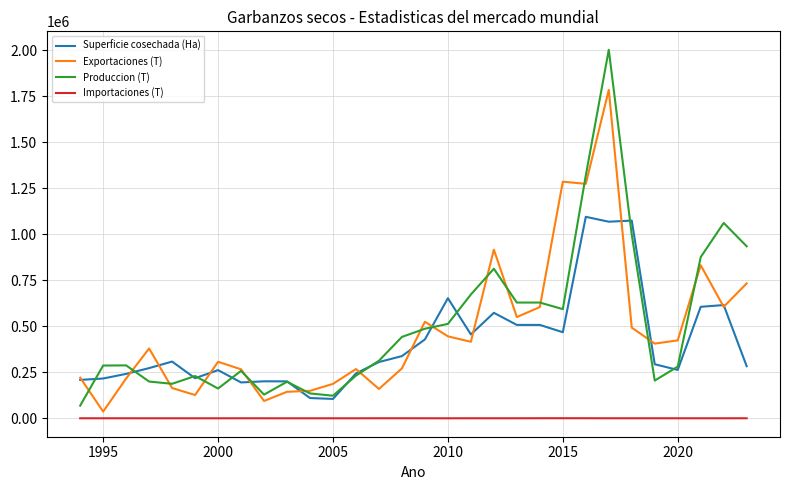

Which series has the largest range (max minus min)?

Produccion (T)